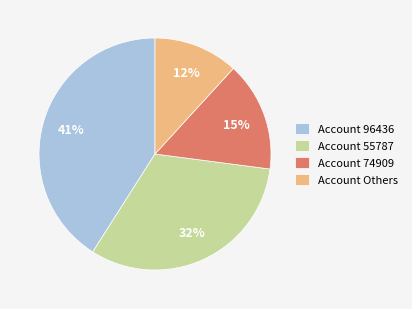

To the nearest percent, what percentage of the pie is Account Others?

12%